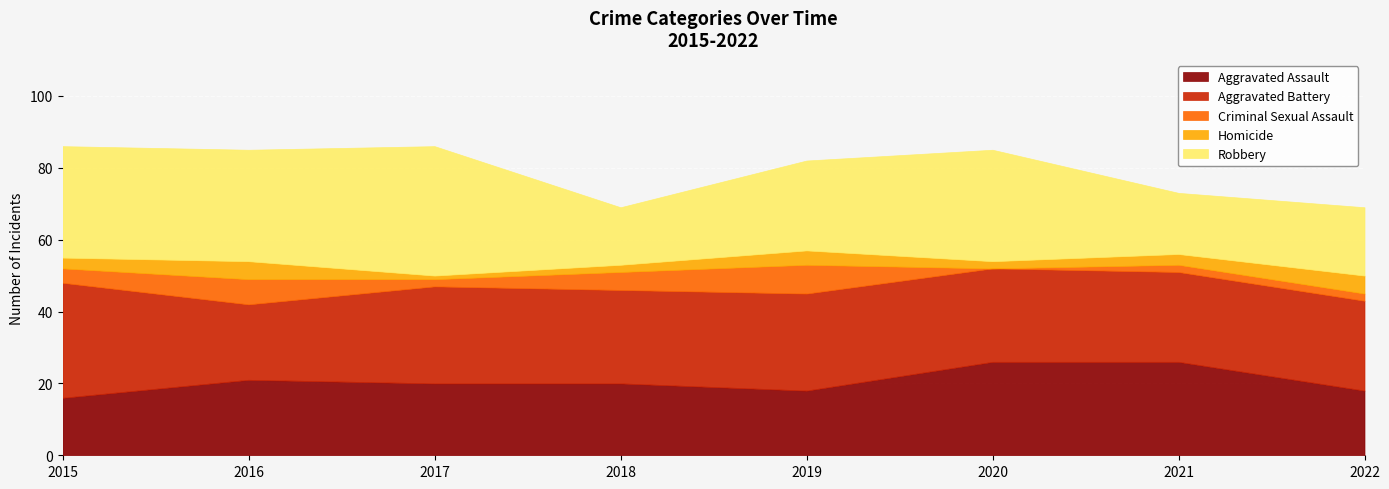

What is the maximum value shown in the chart?

36